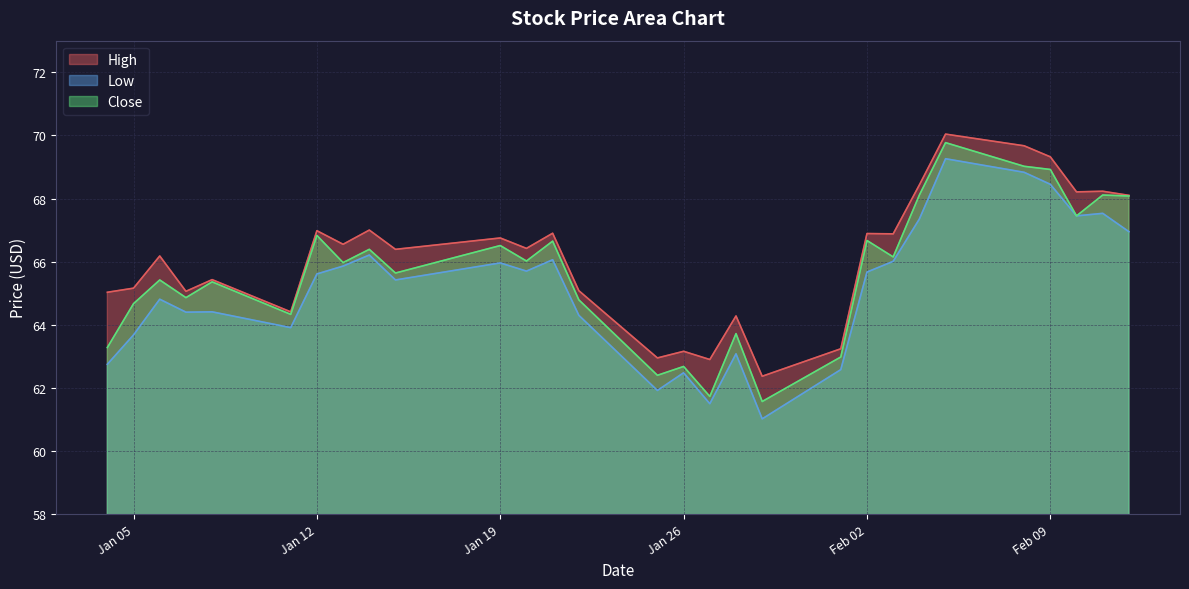

Count the number of categories in the chart.

29